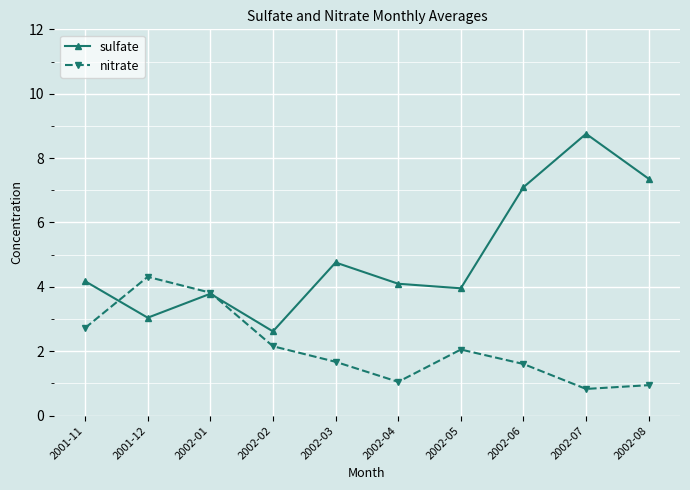

What is the lowest value of the nitrate series?

0.8